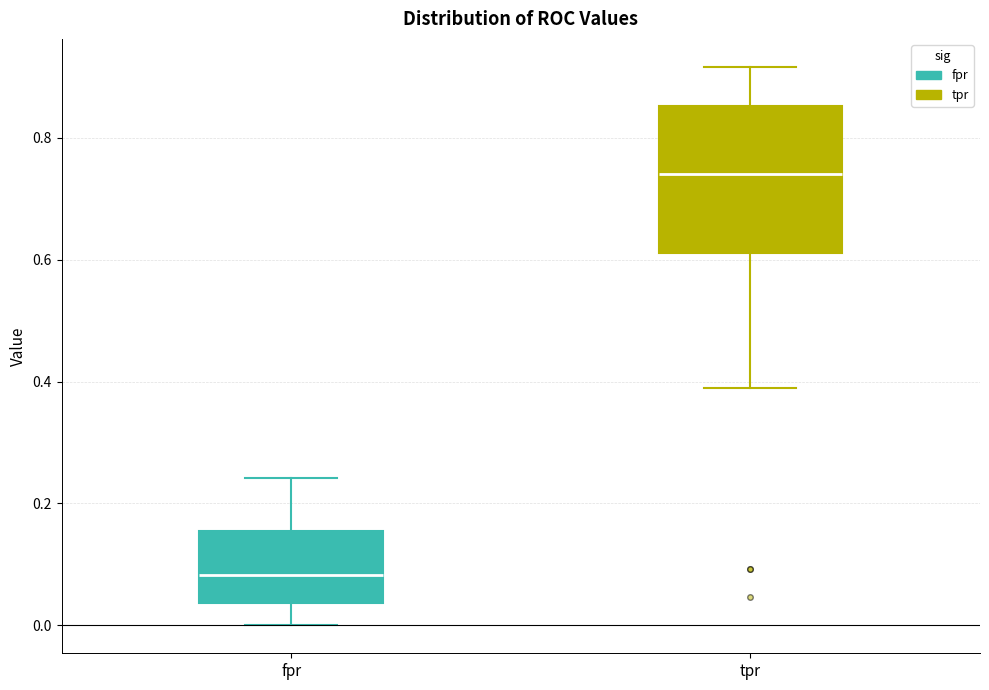

Where is the upper edge of the box for tpr on the y-axis? The values are not printed on the chart, so give them approximately, as read against the axis.

0.86